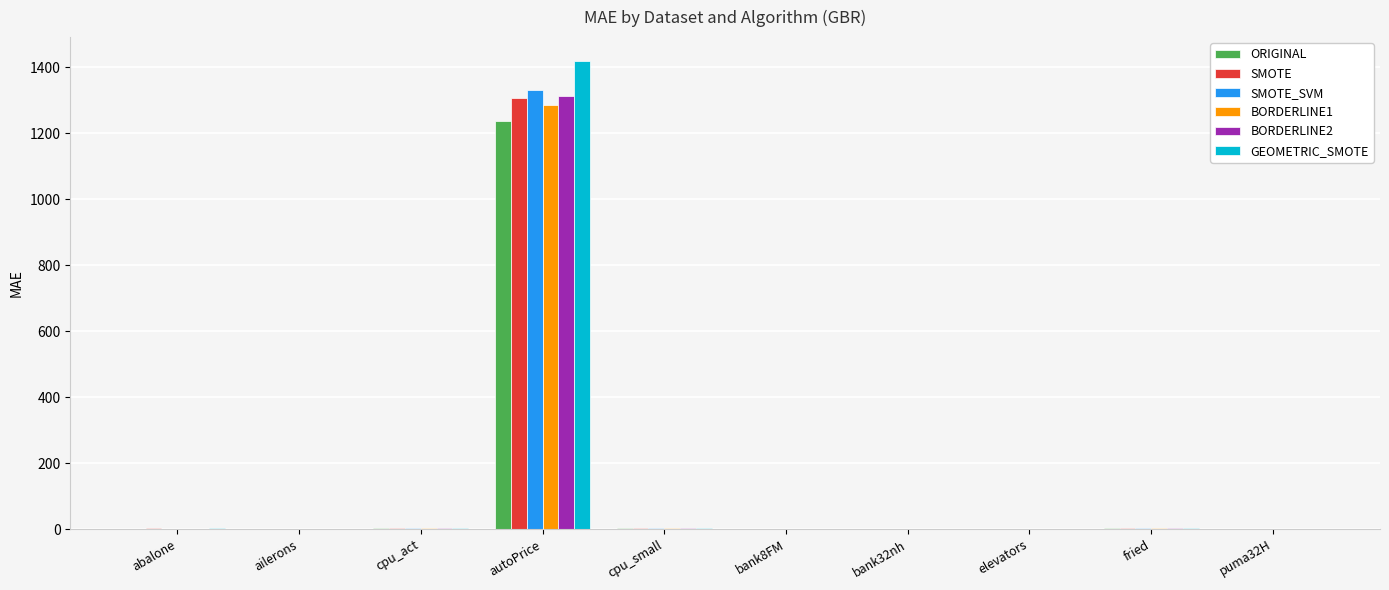

What is the total value across all series at bank8FM?

0.2